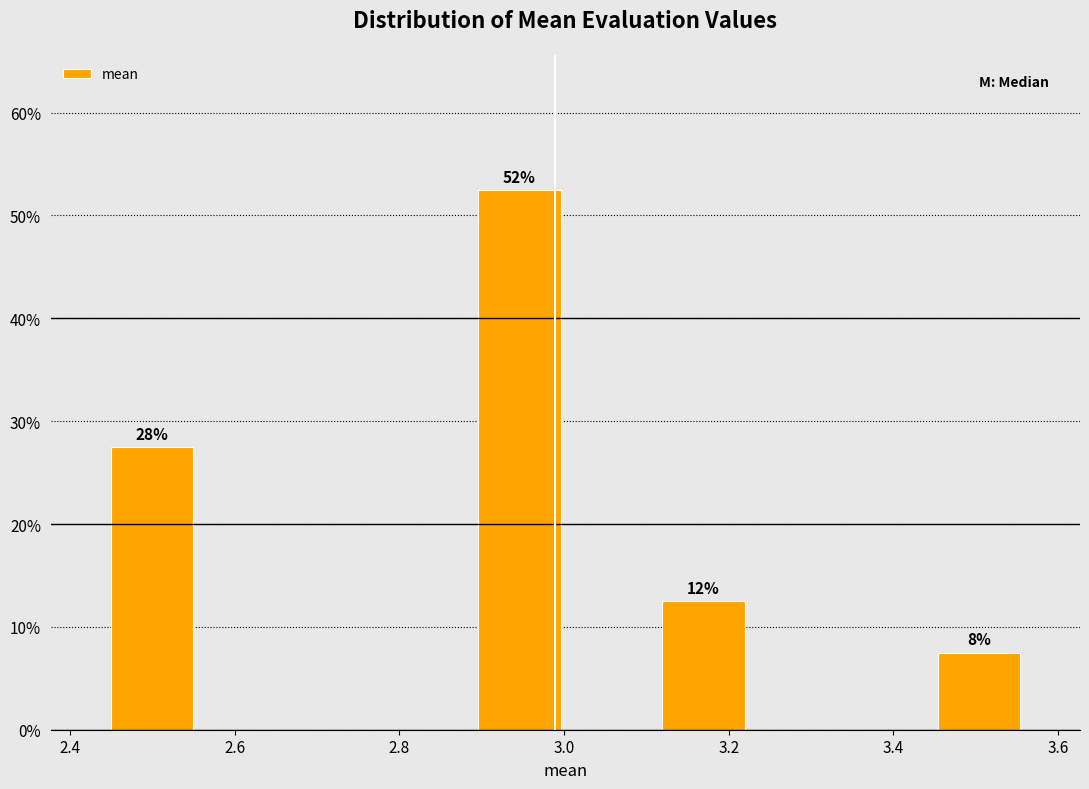

Over which range of the x-axis is the bar tallest?

2.88 to 3.00